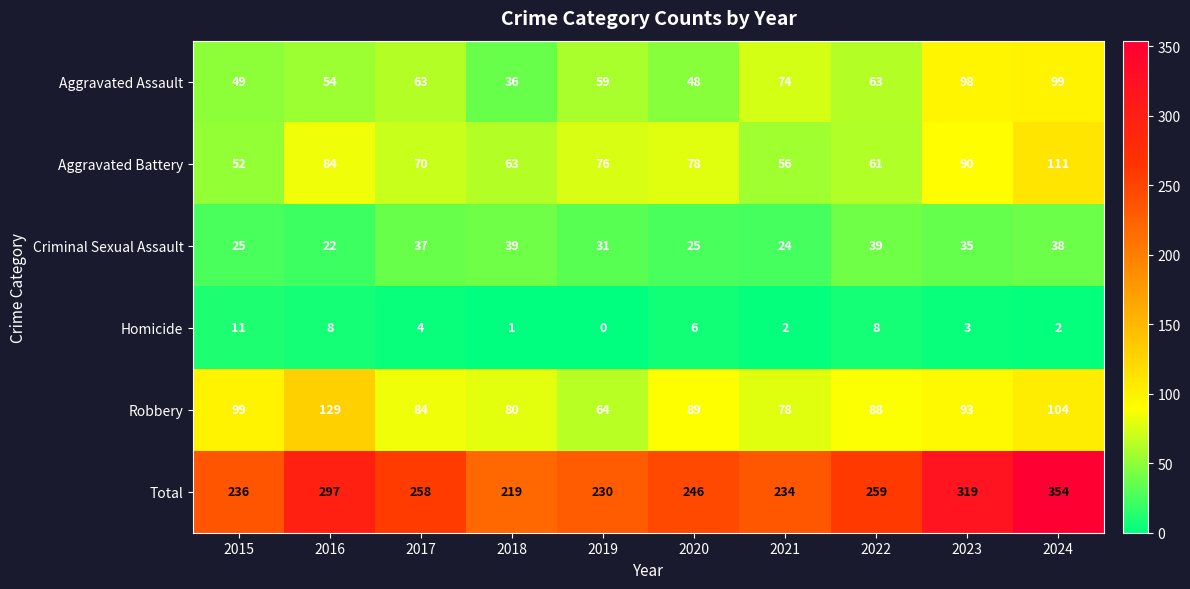

Where does the Aggravated Battery series first go above 76?

2016